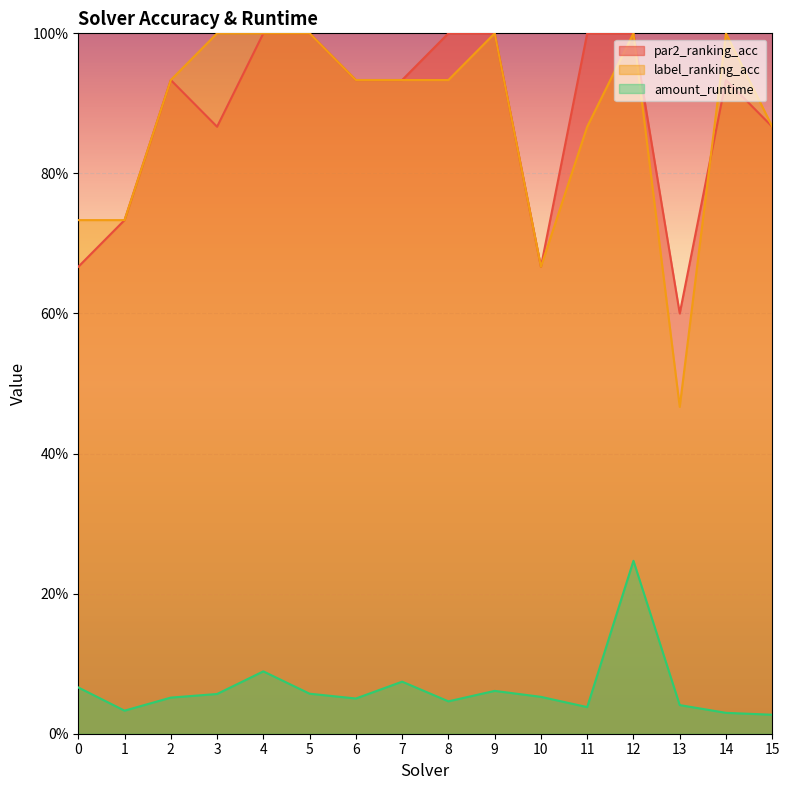

List the series in order of their peak value, highest first.

par2_ranking_acc, label_ranking_acc, amount_runtime